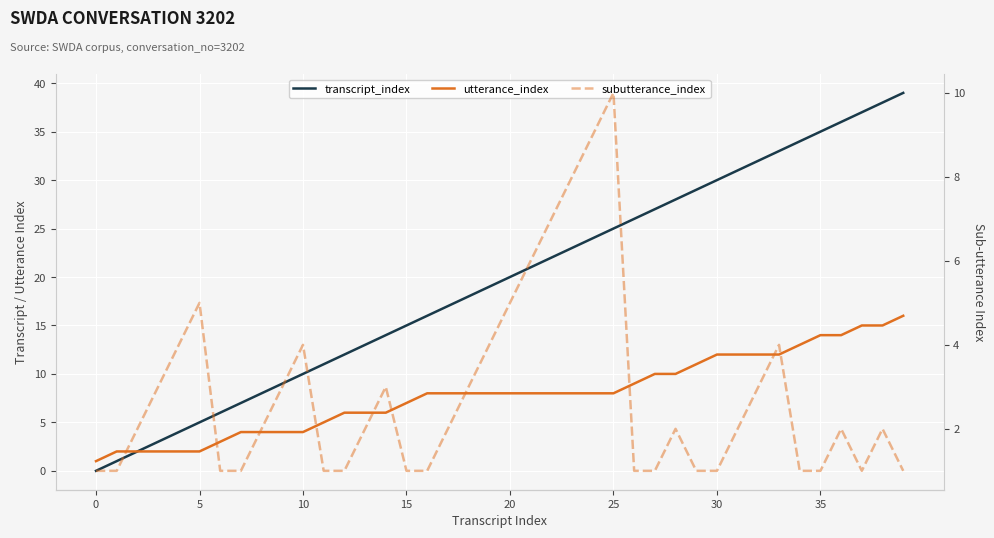

List the series in order of their peak value, highest first.

transcript_index, utterance_index, subutterance_index